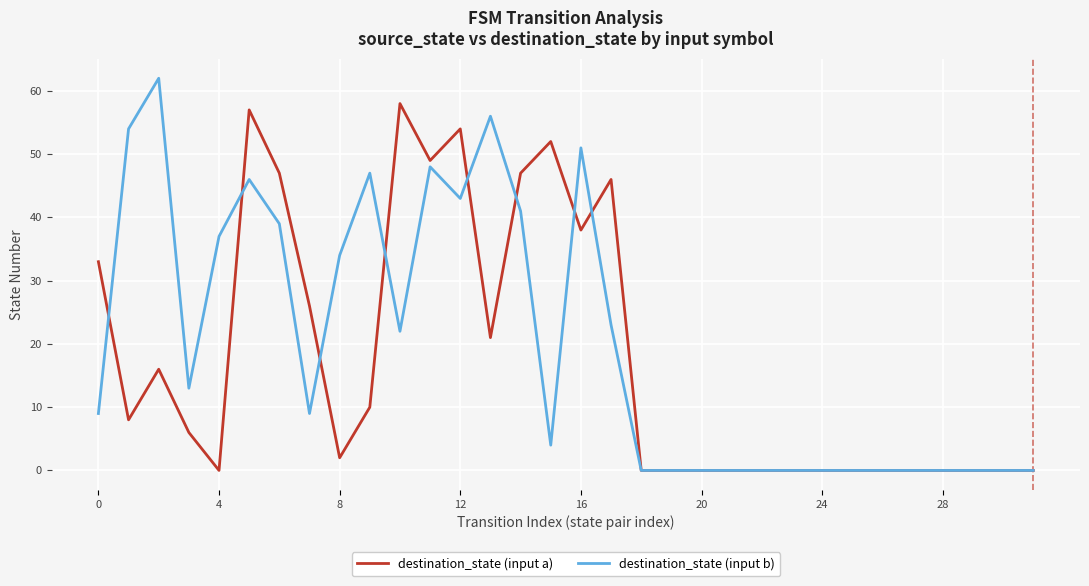

List the series in order of their peak value, highest first.

destination_state (input b), destination_state (input a)